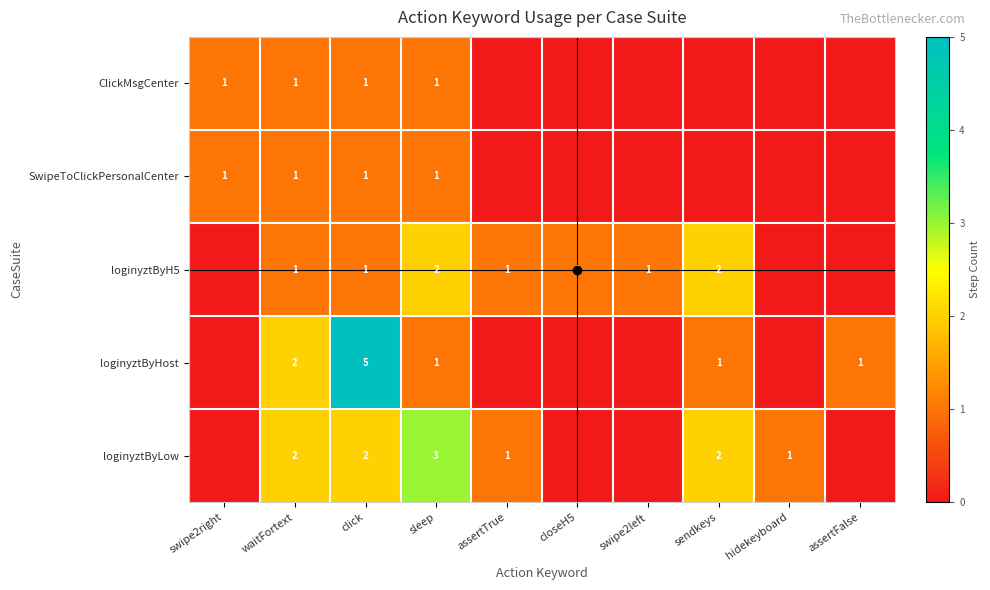

Rank the series by their maximum value, from lowest to highest.

ClickMsgCenter, SwipeToClickPersonalCenter, loginyztByH5, loginyztByLow, loginyztByHost